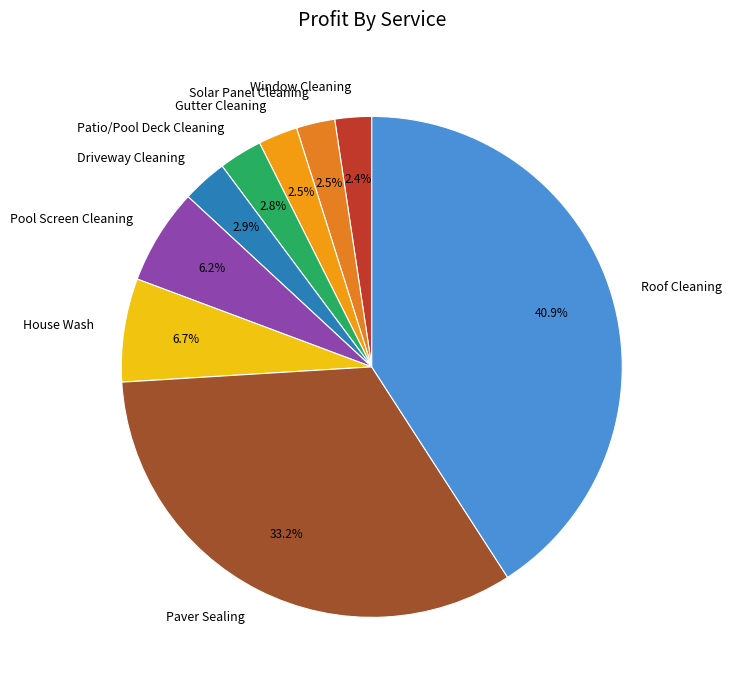

True or false: Window Cleaning accounts for 17% of the total.

False